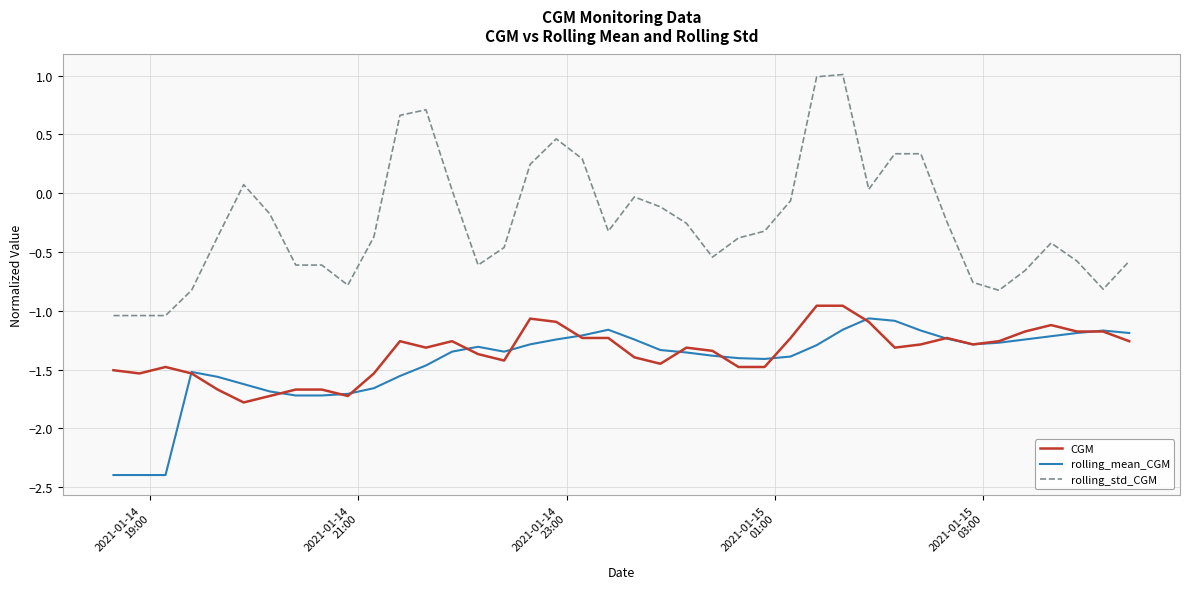

True or false: rolling_std_CGM and CGM cross at least once.

False